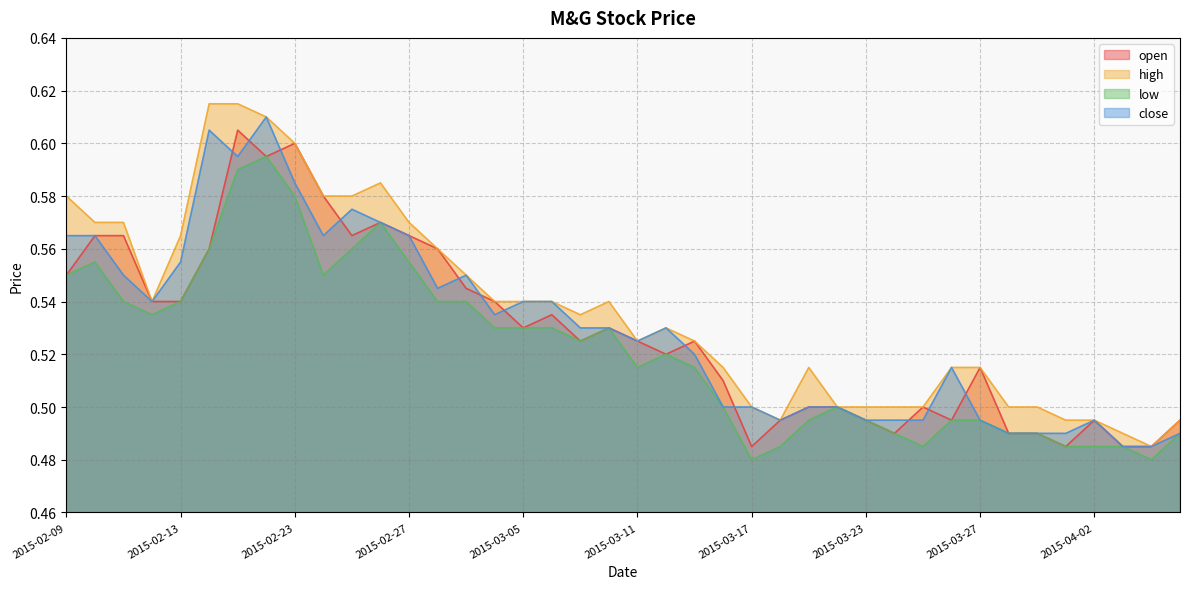

Read the low value at 2015-03-12.

0.5